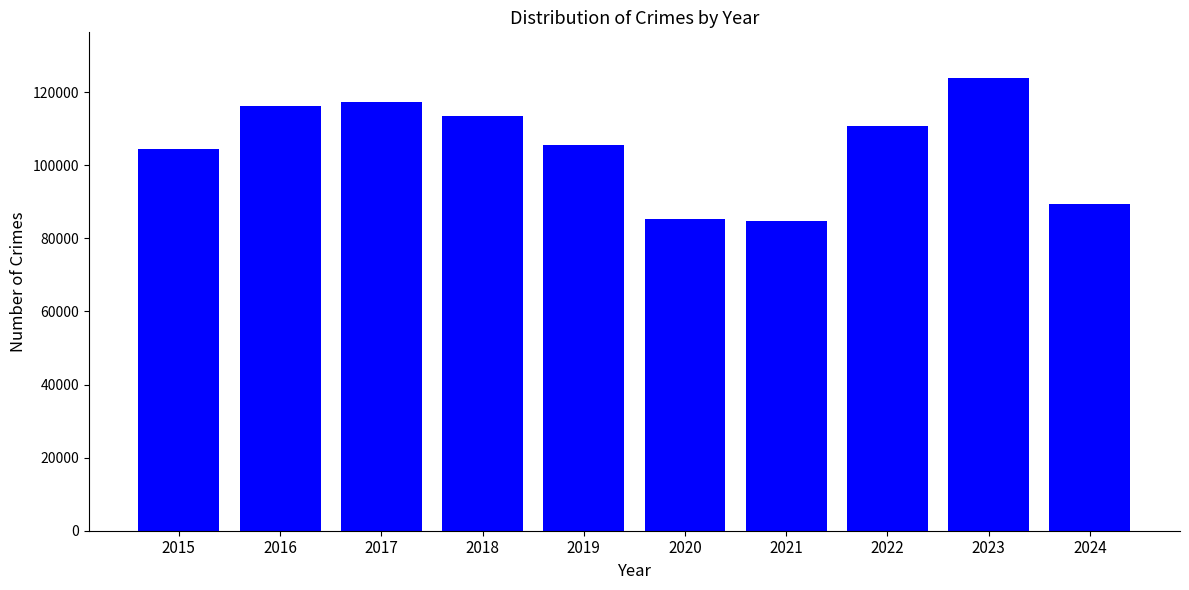

What is the average value?

105082